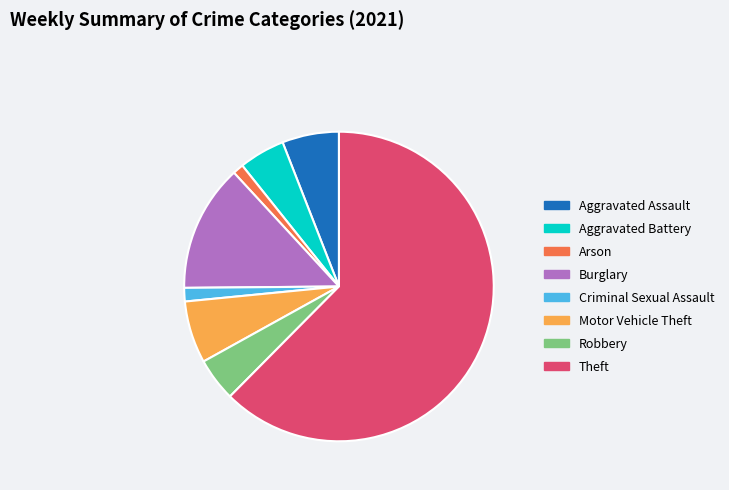

Is it true that Motor Vehicle Theft is 1% of the pie?

False